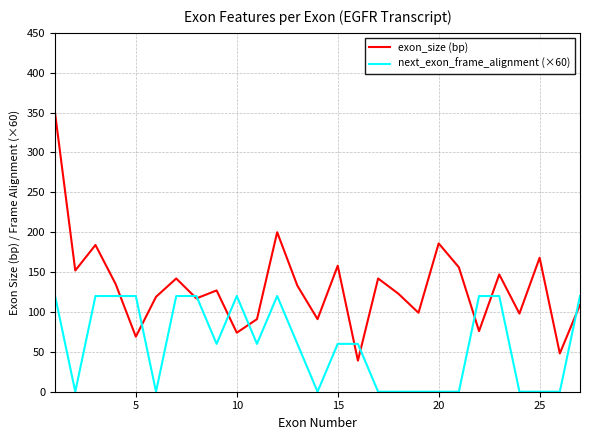

List the series in order of their peak value, lowest first.

next_exon_frame_alignment (×60), exon_size (bp)